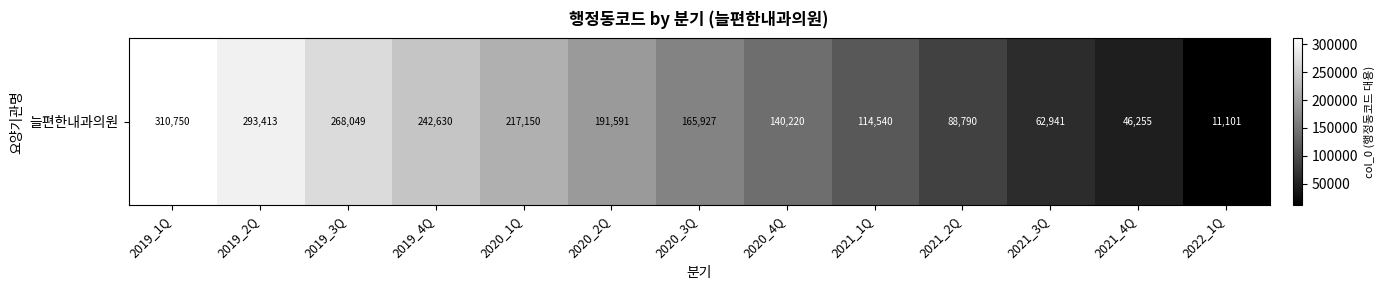

What is the difference between the second highest and second lowest values?

247158